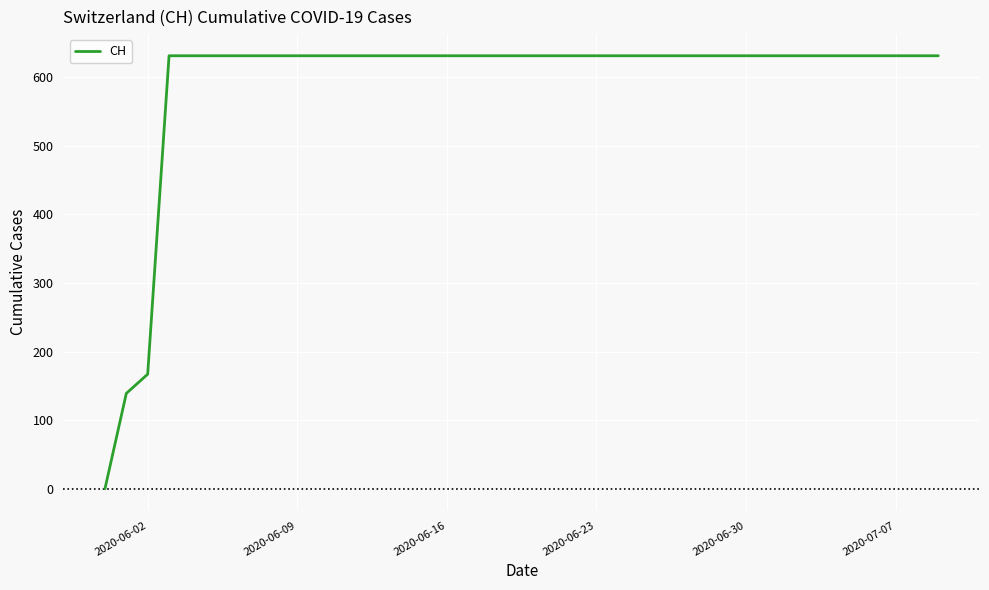

What is the greatest value displayed?

631